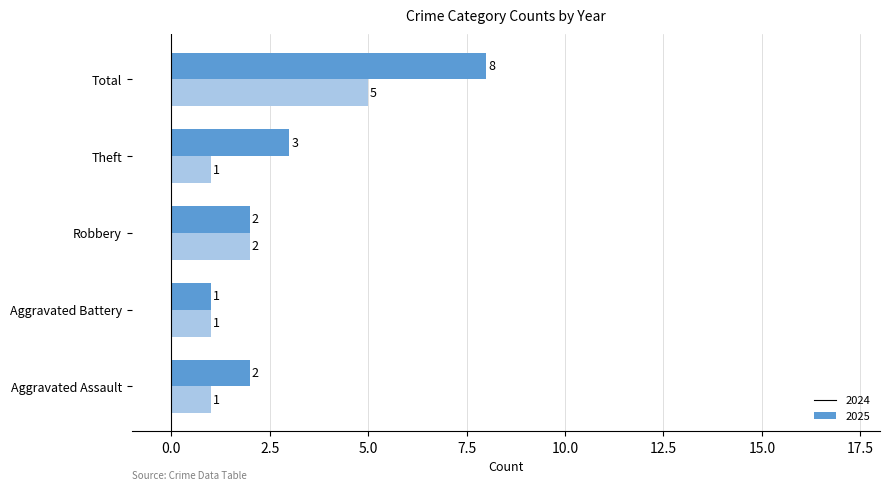

At which category is the sum across all series the highest?

Total